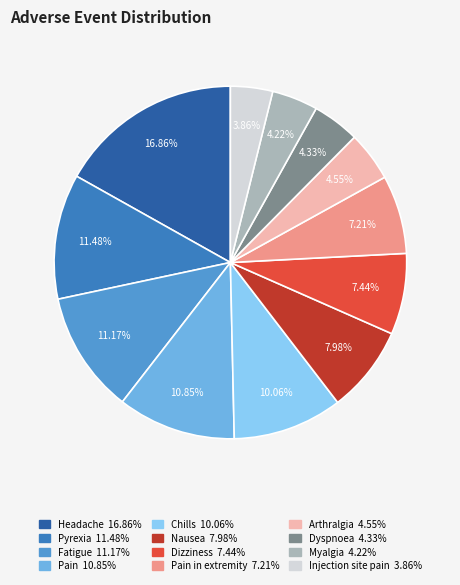

How many segments does this pie chart have?

12